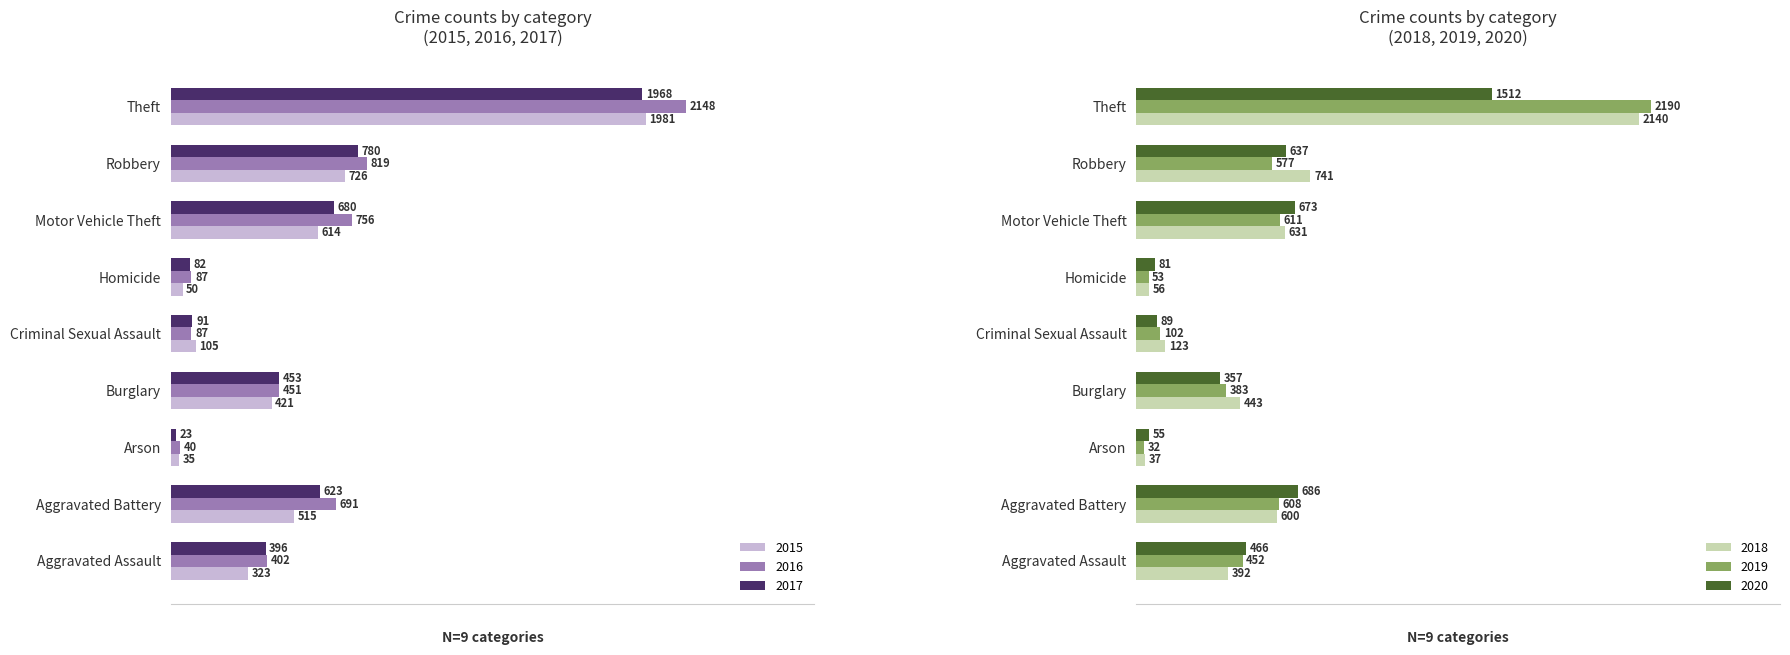

Is the value of 2015 at Robbery greater than the value of 2017 at Homicide?

Yes